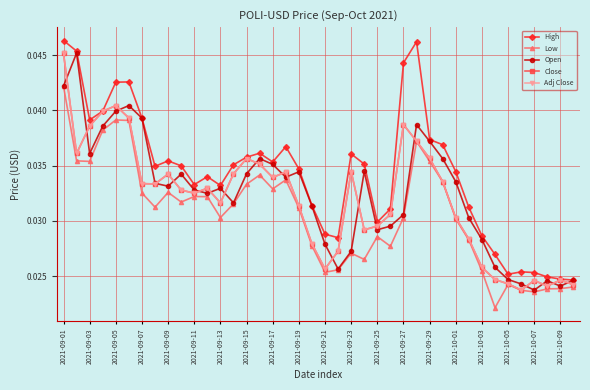

Does the chart have visible grid lines?

Yes